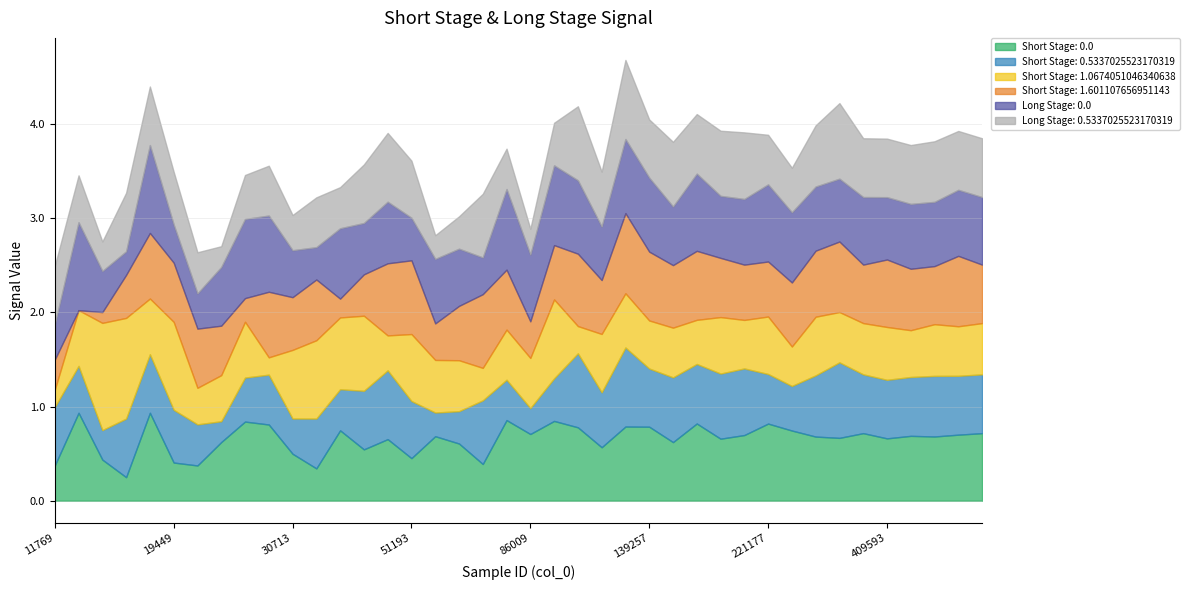

Reading right to left, extract all data points from this chart.

Short Stage: 0.0: 0.7	0.7	0.7	0.7	0.7	0.7	0.7	0.7	0.7	0.8	0.7	0.7	0.8	0.6	0.8	0.8	0.6	0.8	0.8	0.7	0.9	0.4	0.6	0.7	0.5	0.7	0.5	0.7	0.3	0.5	0.8	0.8	0.6	0.4	0.4	0.9	0.3	0.4	0.9	0.4
Short Stage: 0.5337025523170319: 0.6	0.6	0.6	0.6	0.6	0.6	0.8	0.7	0.5	0.5	0.7	0.7	0.6	0.7	0.6	0.8	0.6	0.8	0.5	0.3	0.4	0.7	0.3	0.3	0.6	0.7	0.6	0.4	0.5	0.4	0.5	0.5	0.2	0.4	0.6	0.6	0.6	0.3	0.5	0.6
Short Stage: 1.0674051046340638: 0.5	0.5	0.5	0.5	0.6	0.5	0.5	0.6	0.4	0.6	0.5	0.6	0.5	0.5	0.5	0.6	0.6	0.3	0.8	0.5	0.5	0.3	0.5	0.6	0.7	0.4	0.8	0.8	0.8	0.7	0.2	0.6	0.5	0.4	0.9	0.6	1.1	1.1	0.6	0.2
Short Stage: 1.601107656951143: 0.6	0.7	0.6	0.7	0.7	0.6	0.7	0.7	0.7	0.6	0.6	0.6	0.7	0.7	0.7	0.9	0.6	0.8	0.6	0.4	0.6	0.8	0.6	0.4	0.8	0.8	0.4	0.2	0.6	0.6	0.7	0.3	0.5	0.6	0.6	0.7	0.5	0.1	0.0	0.3
Long Stage: 0.0: 0.7	0.7	0.7	0.7	0.7	0.7	0.7	0.7	0.7	0.8	0.7	0.7	0.8	0.6	0.8	0.8	0.6	0.8	0.8	0.7	0.9	0.4	0.6	0.7	0.5	0.7	0.5	0.7	0.3	0.5	0.8	0.8	0.6	0.4	0.4	0.9	0.3	0.4	0.9	0.4
Long Stage: 0.5337025523170319: 0.6	0.6	0.6	0.6	0.6	0.6	0.8	0.7	0.5	0.5	0.7	0.7	0.6	0.7	0.6	0.8	0.6	0.8	0.5	0.3	0.4	0.7	0.3	0.3	0.6	0.7	0.6	0.4	0.5	0.4	0.5	0.5	0.2	0.4	0.6	0.6	0.6	0.3	0.5	0.6